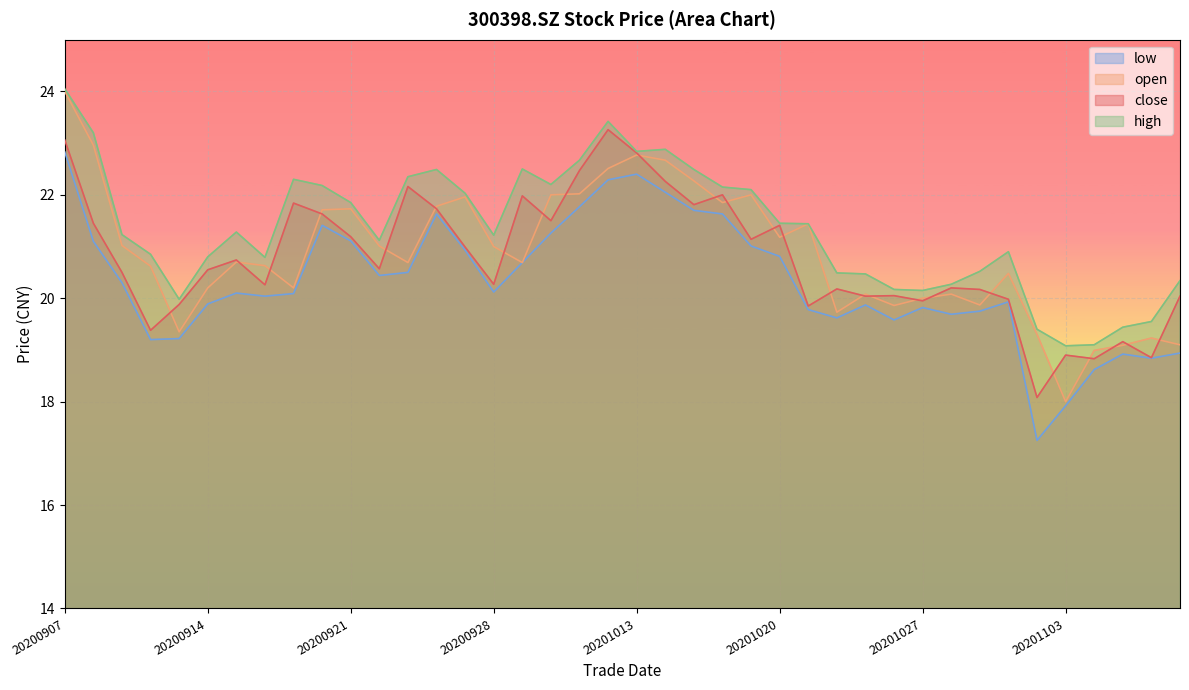

True or false: high has a value of 20.0 at 20200911.

True